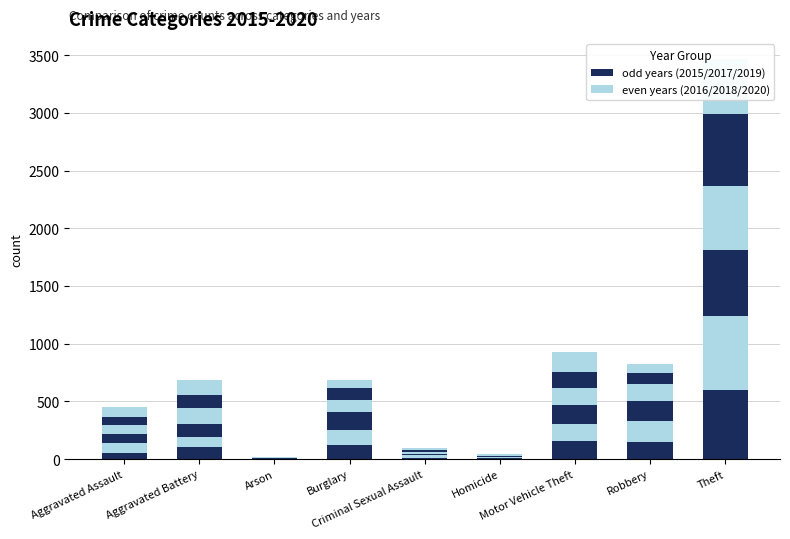

How many groups of bars are there?

9